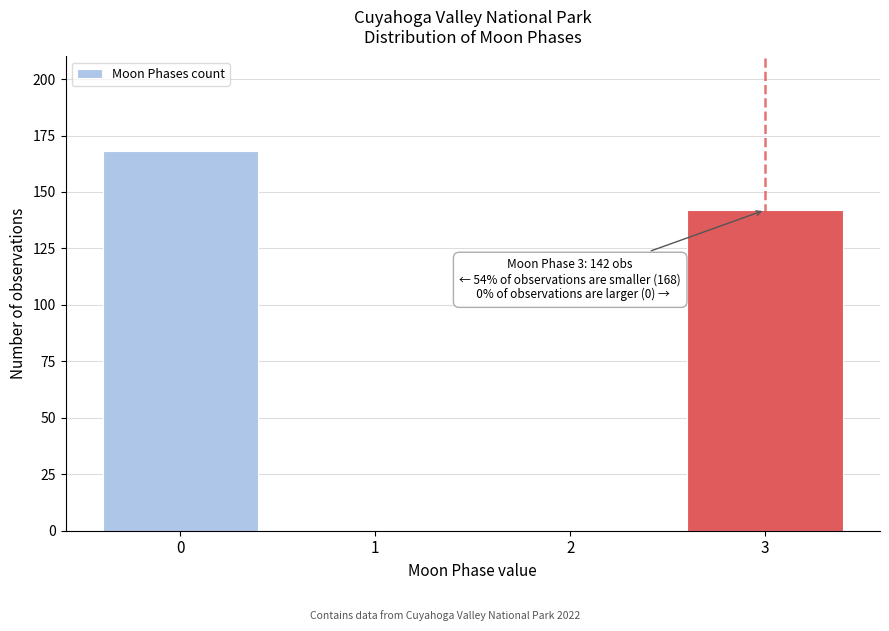

Reading left to right, list all the values displayed in this chart.

0=168	1=0	2=0	3=142